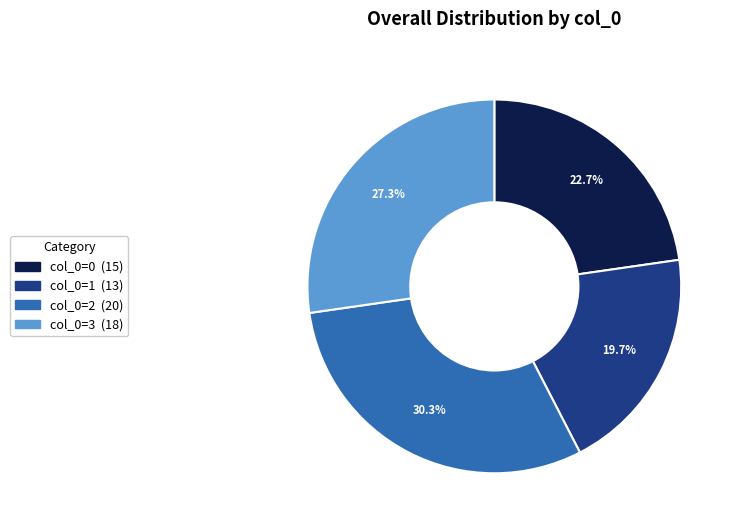

How many segments does this pie chart have?

4